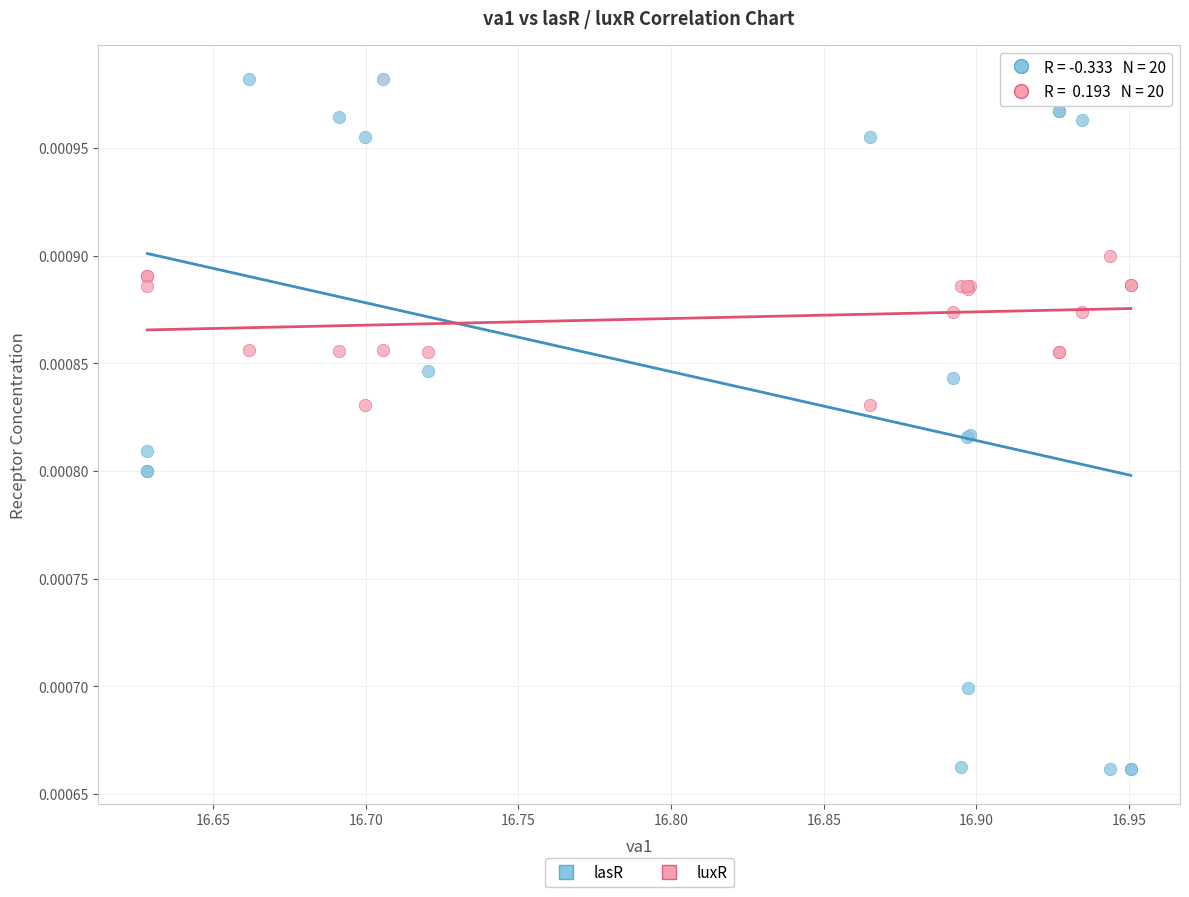

Which series has the largest Y range (max minus min)?

lasR